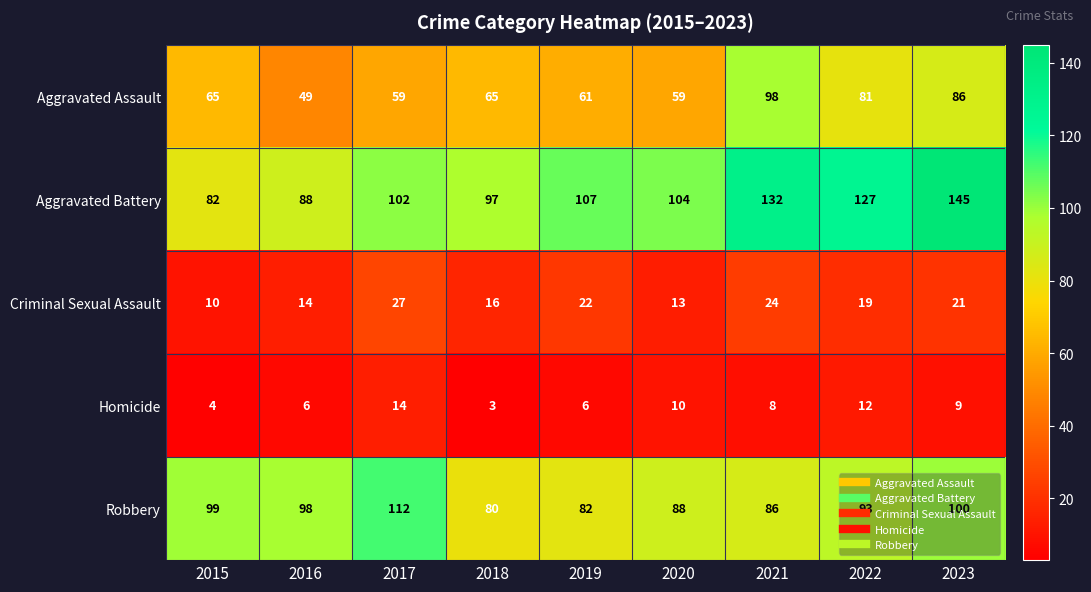

What is the sum of the Aggravated Assault values at 2019 and 2017?

120